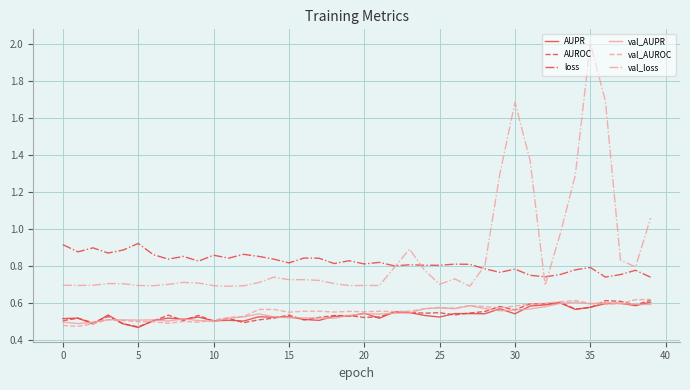

Which series has the widest spread of values?

val_loss